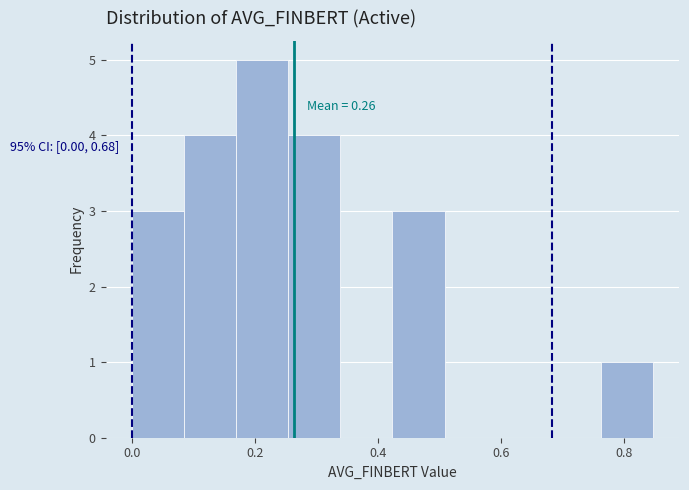

Which range on the x-axis has the tallest bar?

0.16 to 0.26